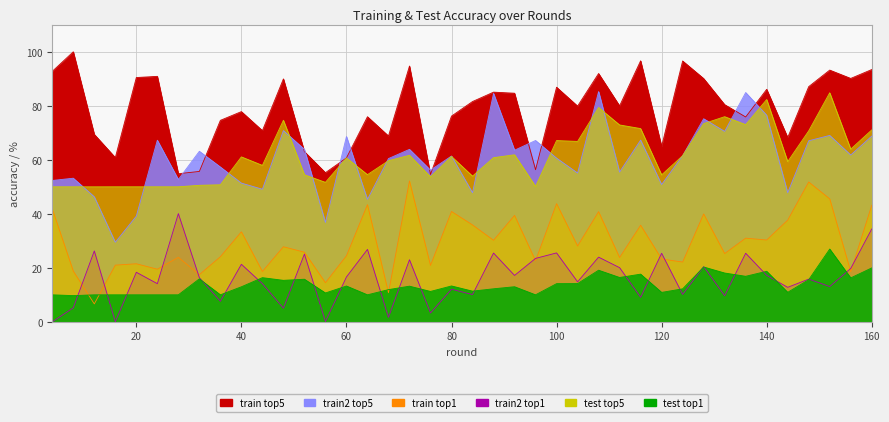

Where does the train2_top5 series first go above 61?

24